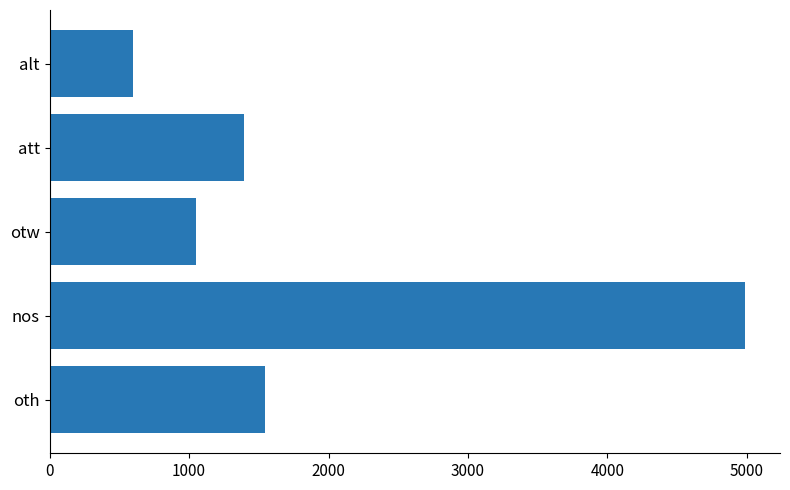

Which category has the lowest value across all series?

alt